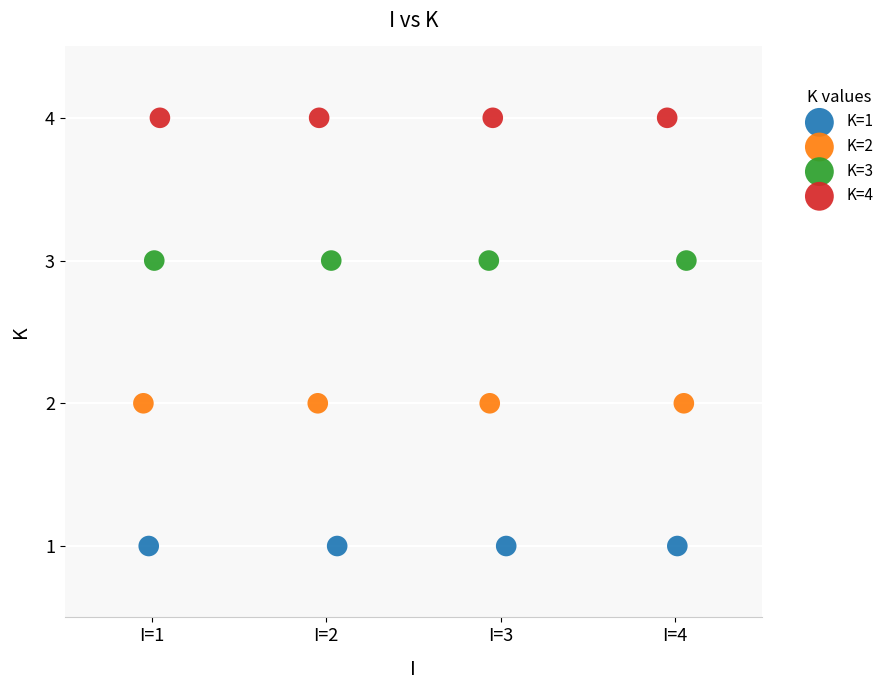

Which series contains the lowest Y value?

K=1